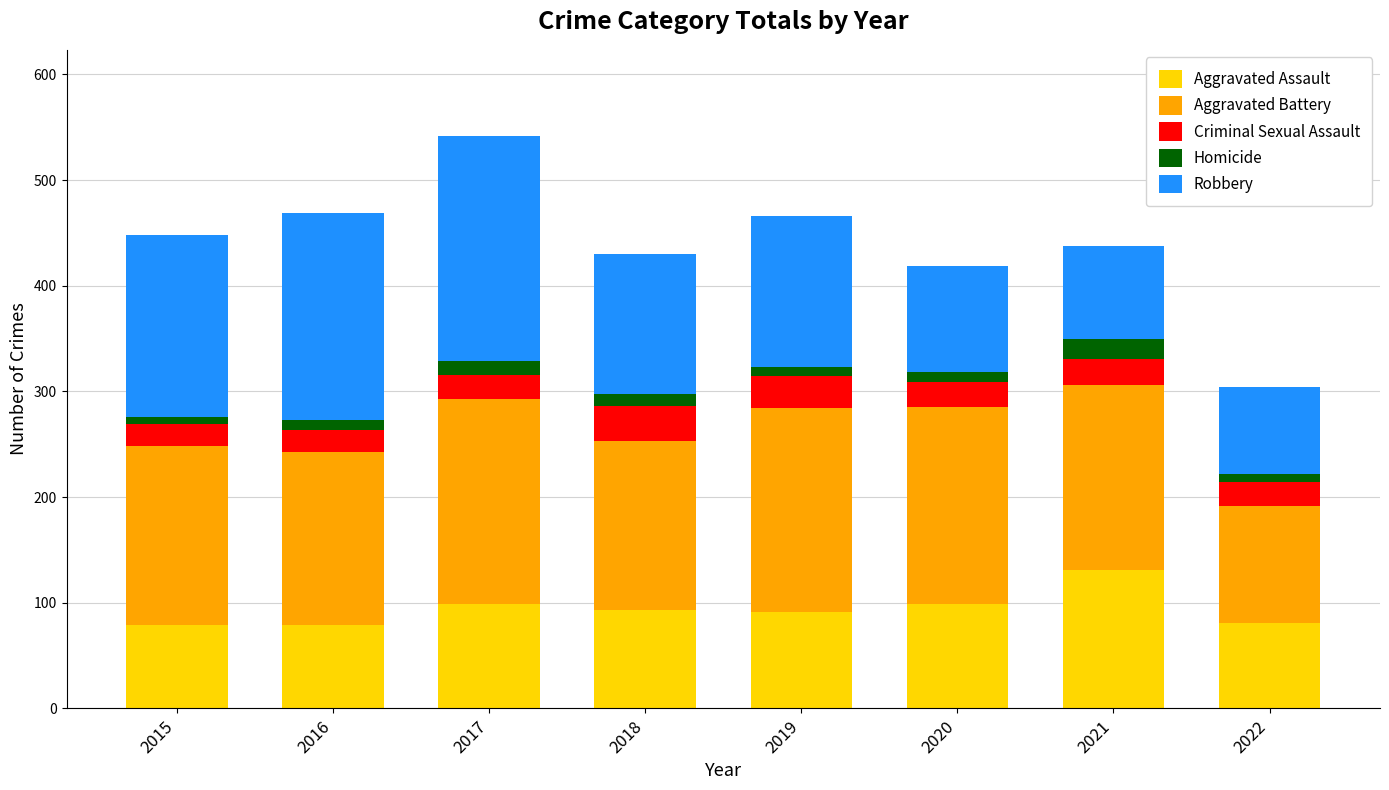

At which label does Aggravated Assault reach its peak?

2021